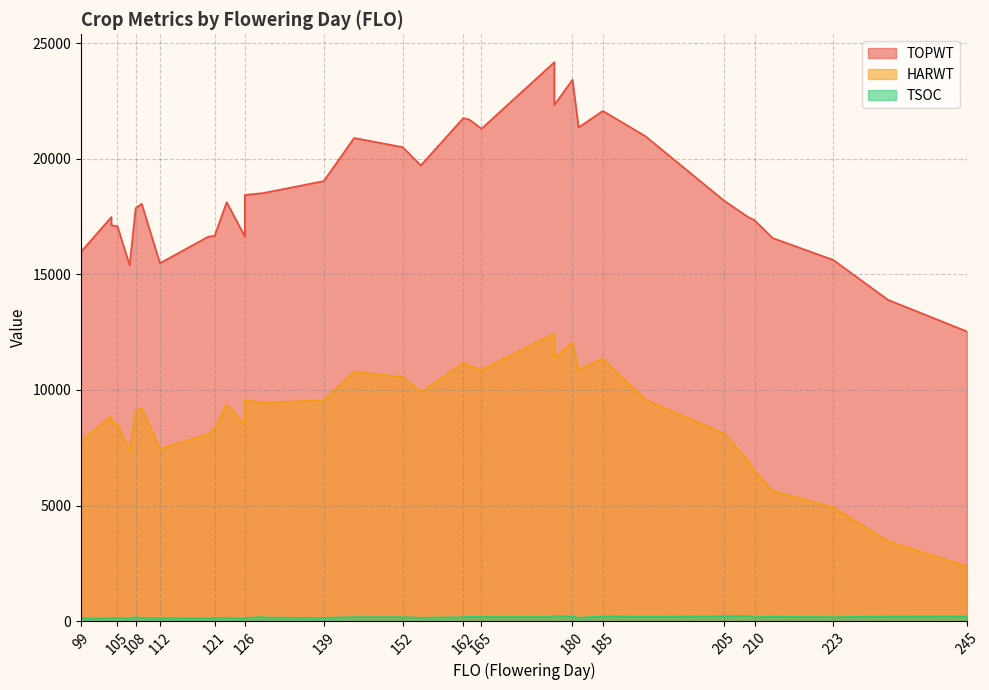

What is the value of the TSOC point at the 11th from the left?

182